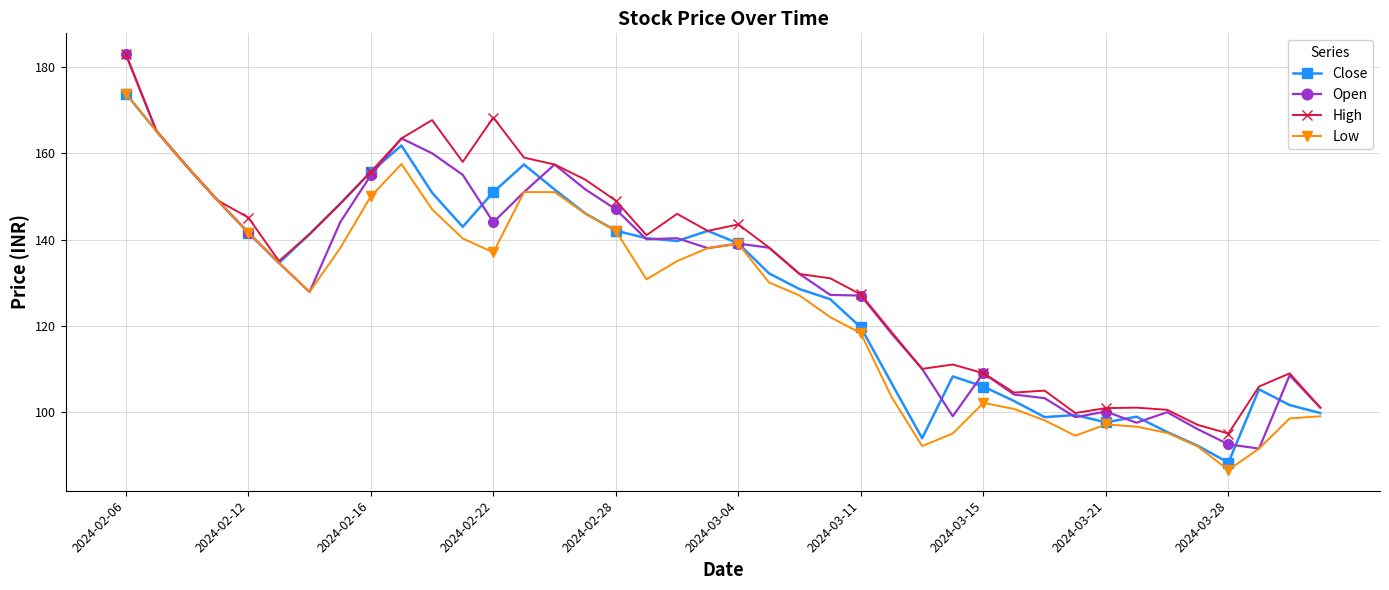

How many data points does each series have?

40